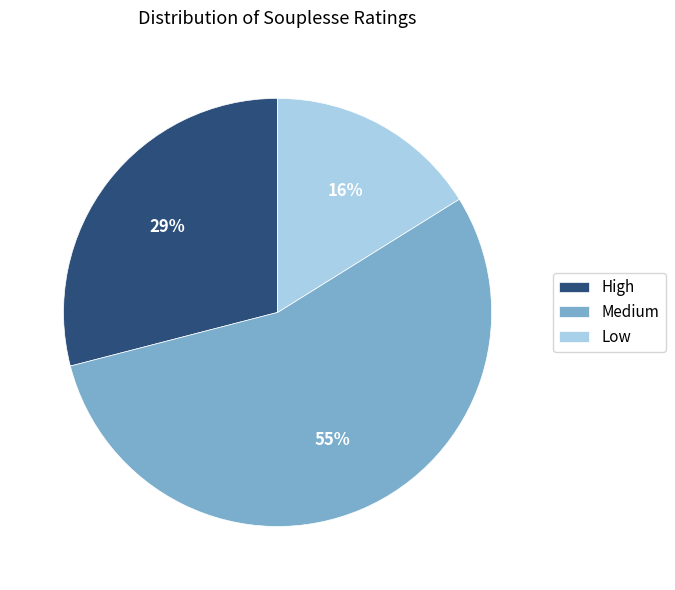

What is the largest slice in the pie chart?

Medium